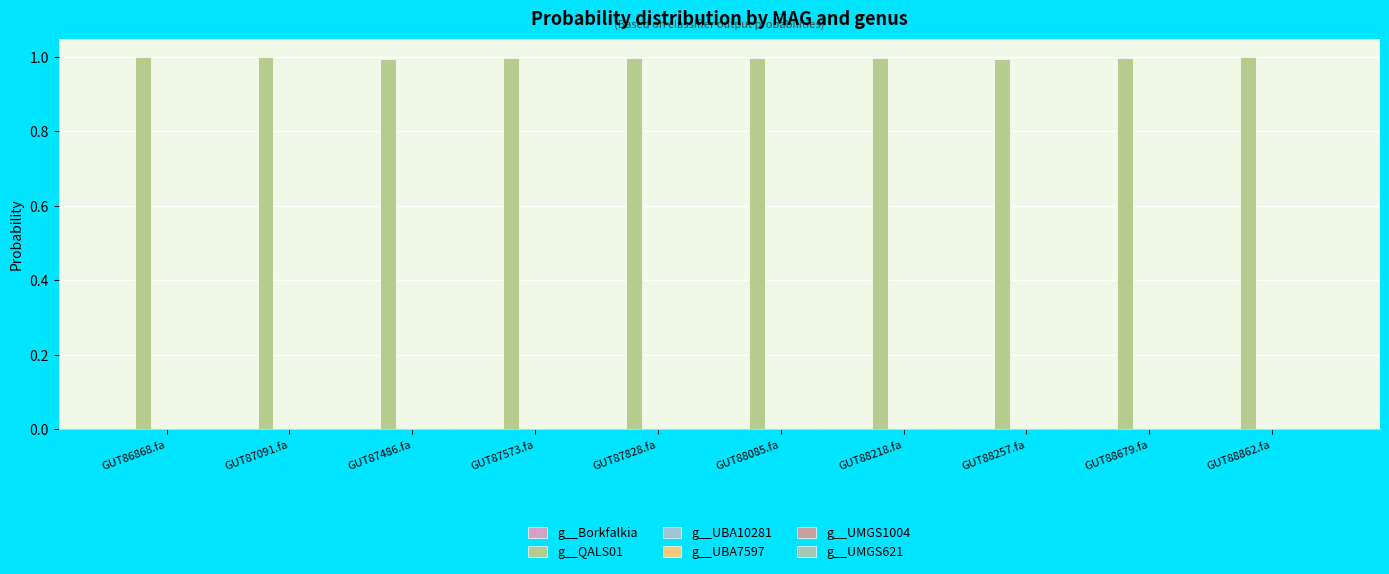

Which series changed the most between GUT86868.fa and GUT88862.fa?

g__UMGS621